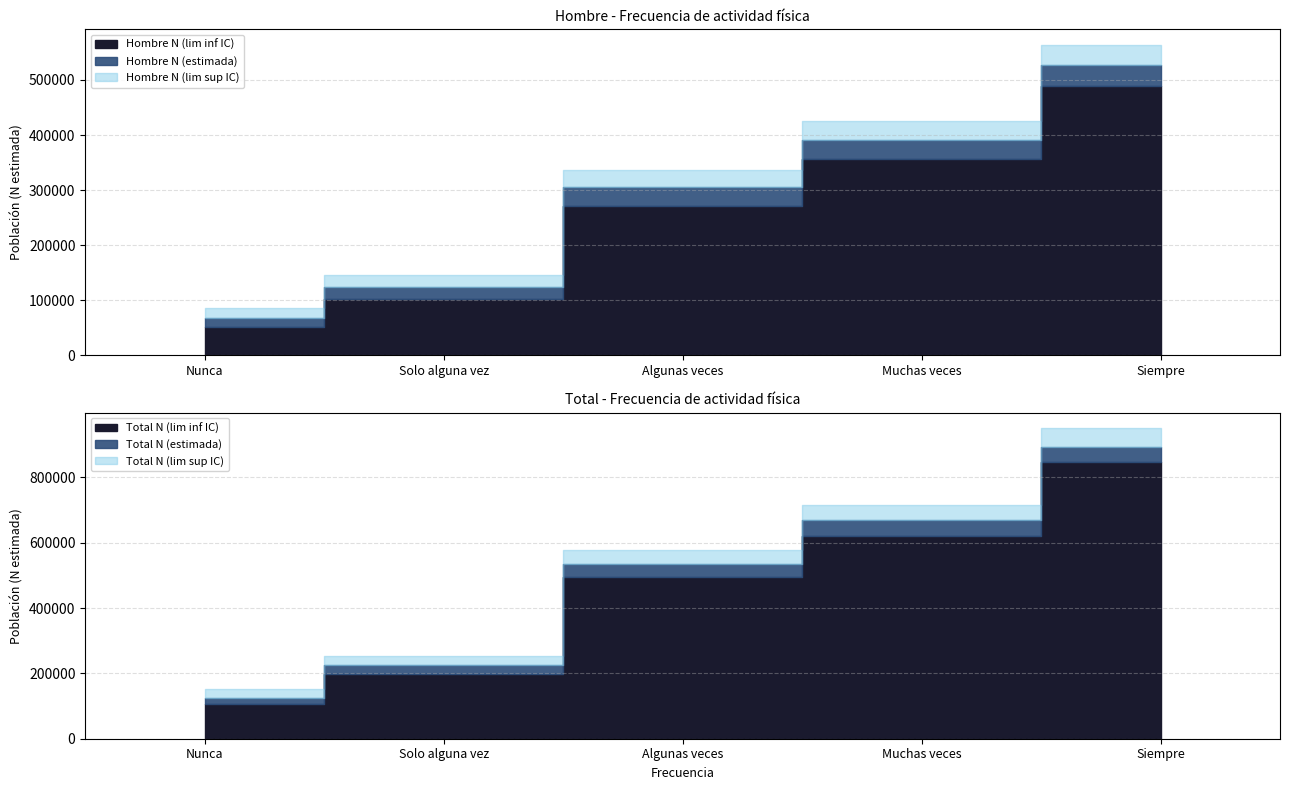

How many lines are shown in the chart?

6